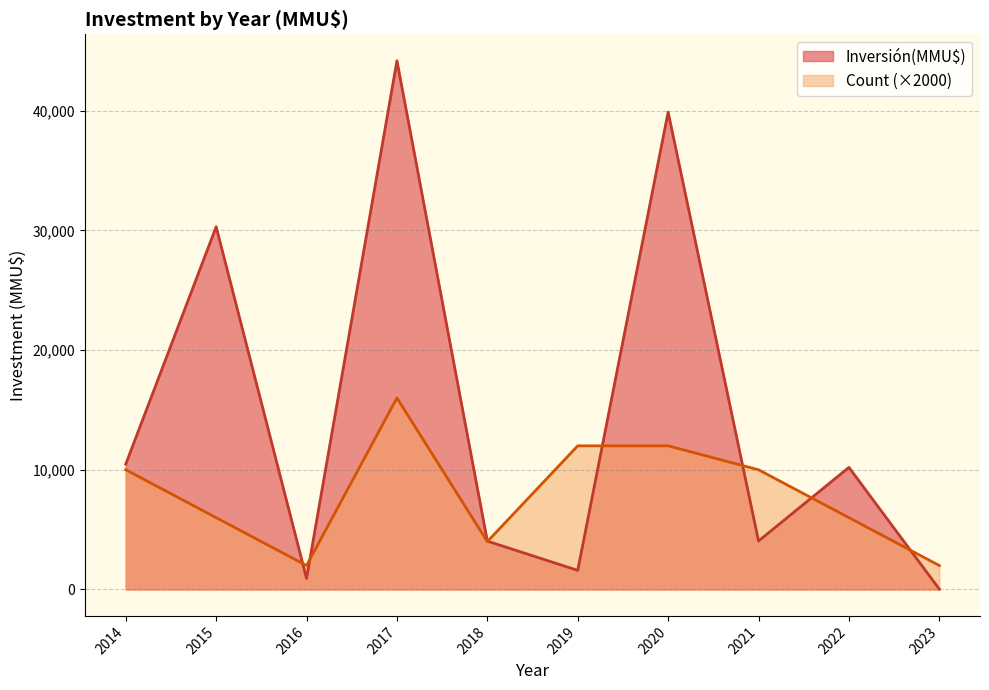

Which series has the widest spread of values?

Inversión(MMU$)